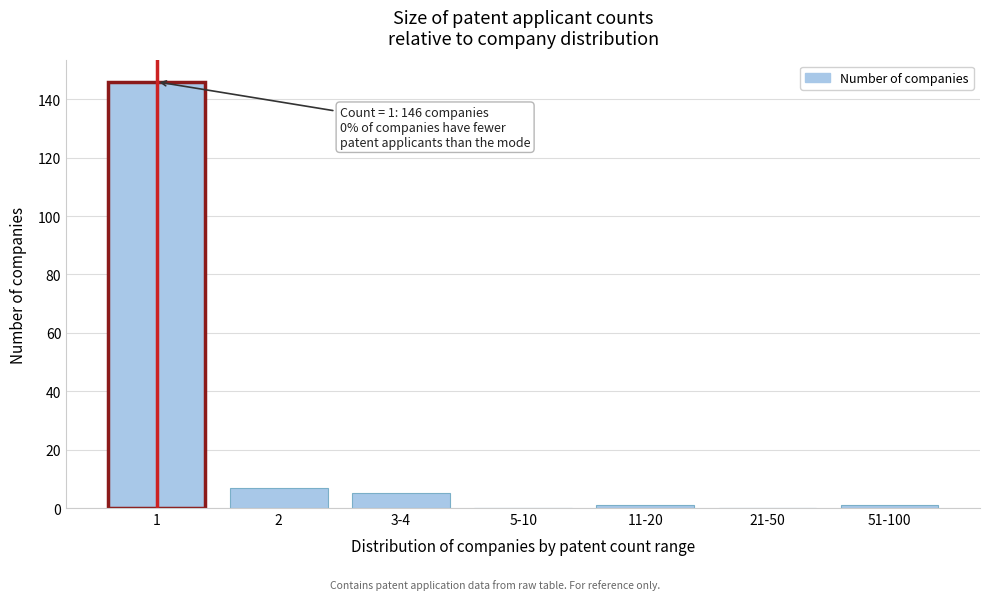

Reading right to left, what are all the values shown in this chart?

51-100=1	21-50=0	11-20=1	5-10=0	3-4=5	2=7	1=146